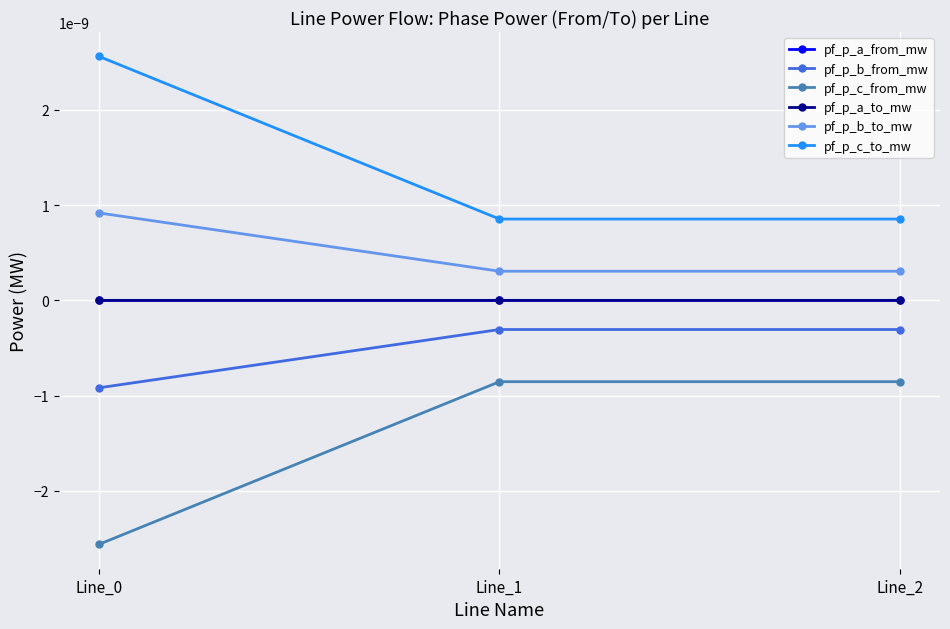

Does the chart have visible grid lines?

Yes